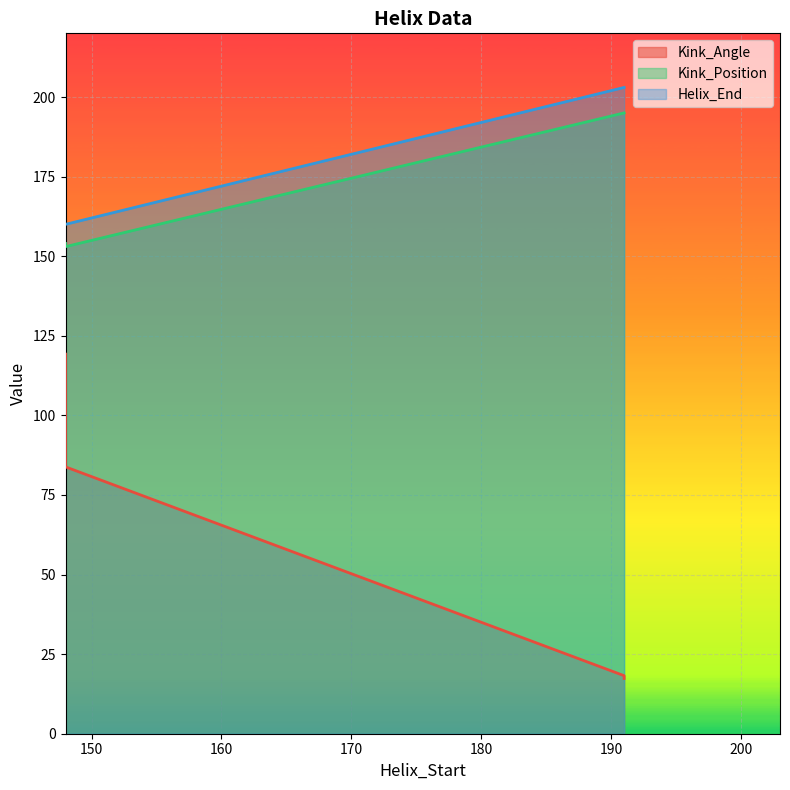

Count the number of categories in the chart.

4